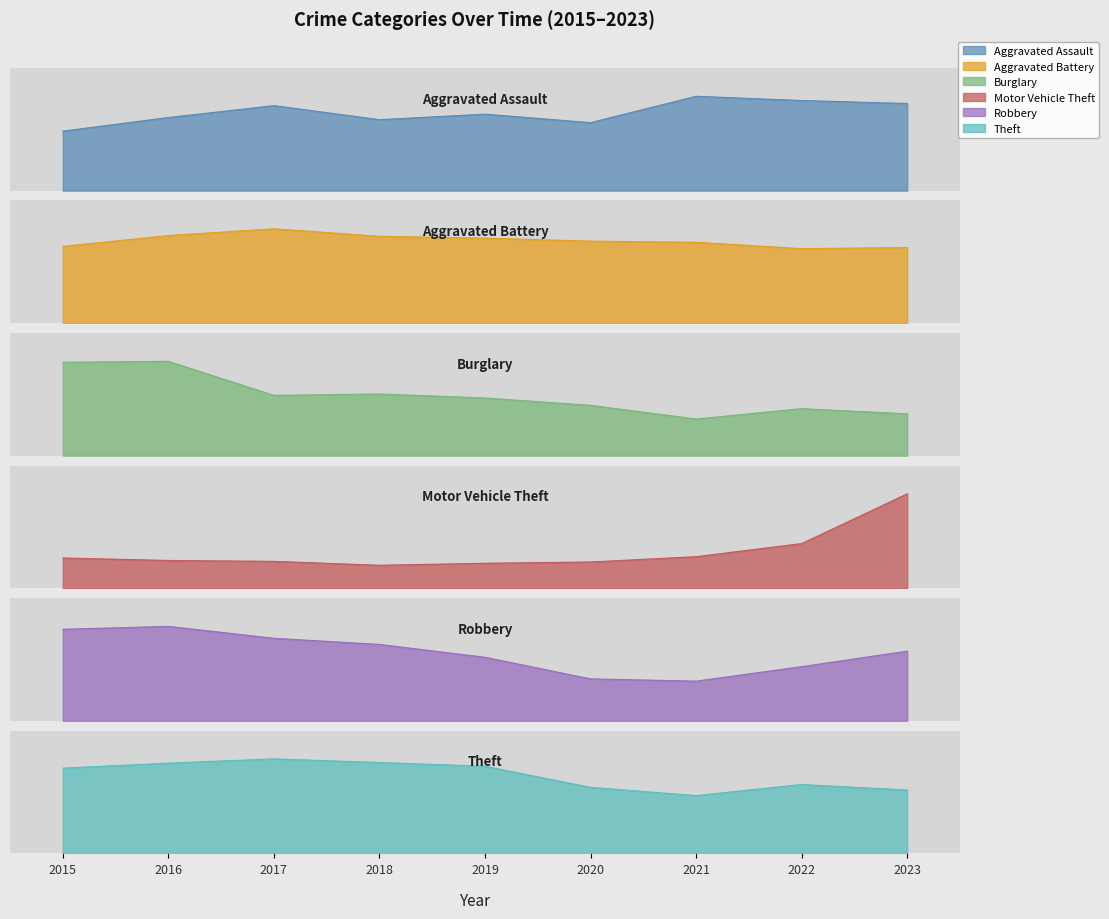

At which category does the chart reach its peak across all series?

2017